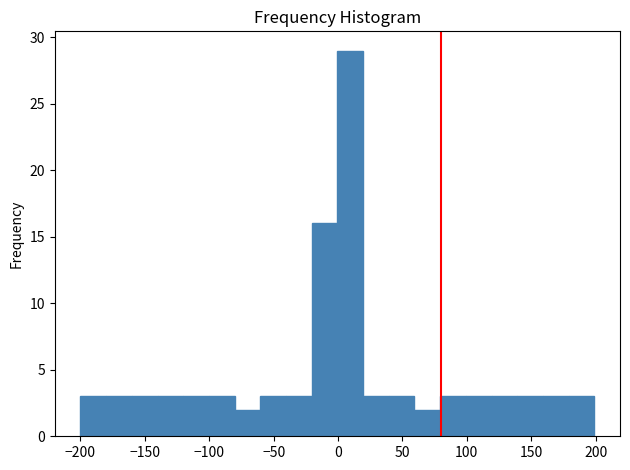

Around what value on the x-axis is the tallest bar? Give the approximate position of its centre, as read against the axis.

10